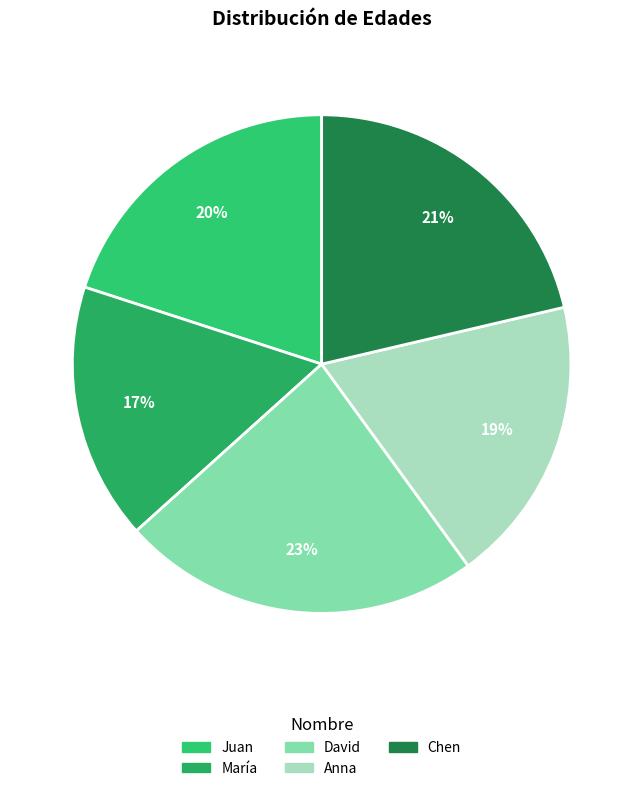

Is the sum of María and Chen greater than half?

No